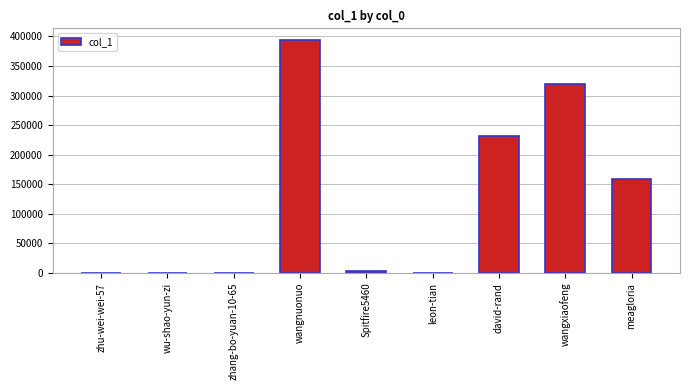

Where is the data nearest to the value 196955?

david-rand